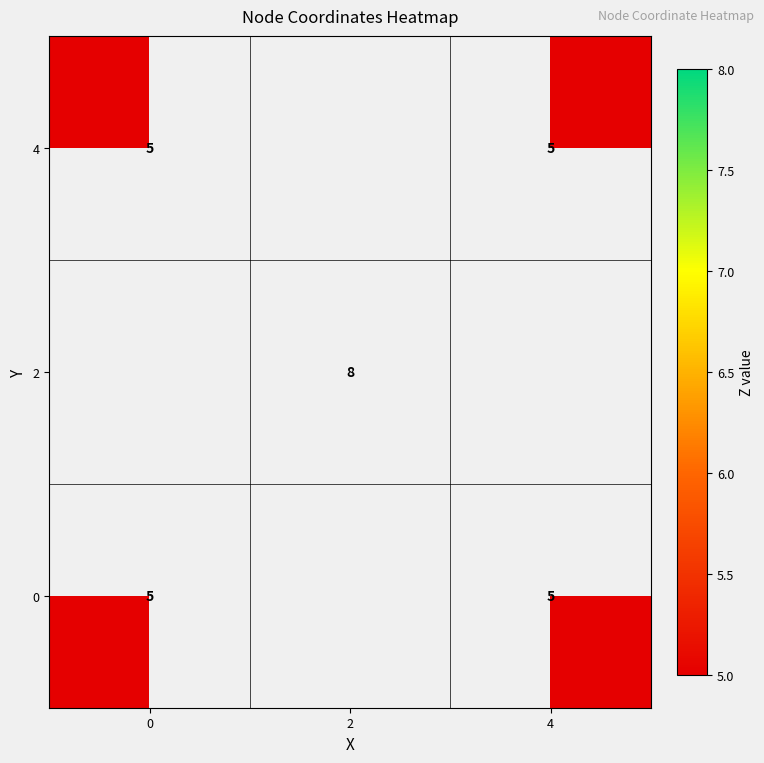

At how many categories does at least one series exceed 5?

1